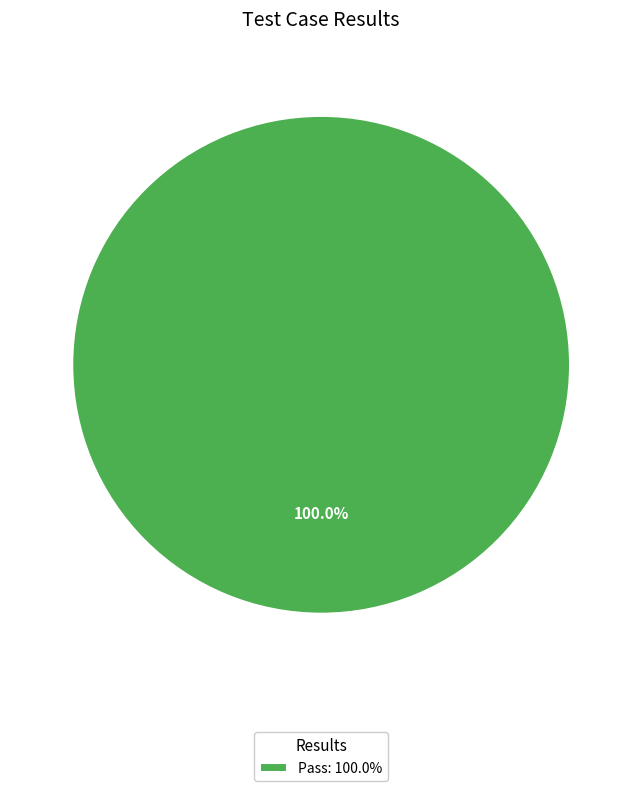

How many slices are in this pie chart?

1